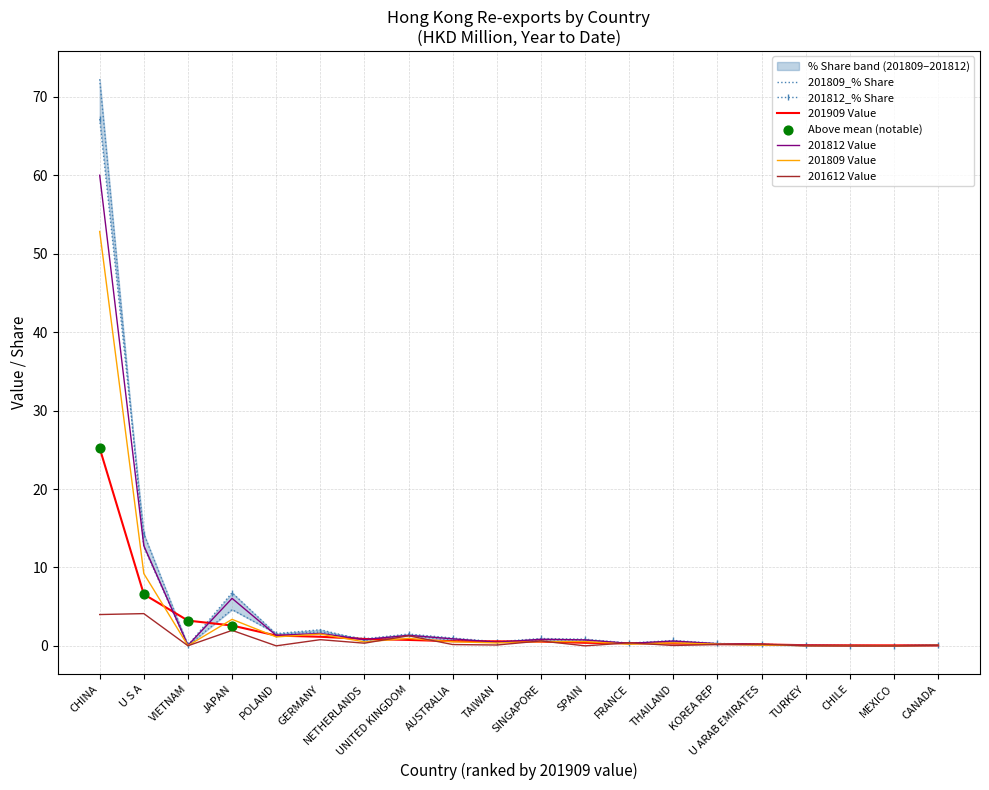

Is the value of 201809 Value at UNITED KINGDOM greater than the value of 201809_% Share at TAIWAN?

Yes